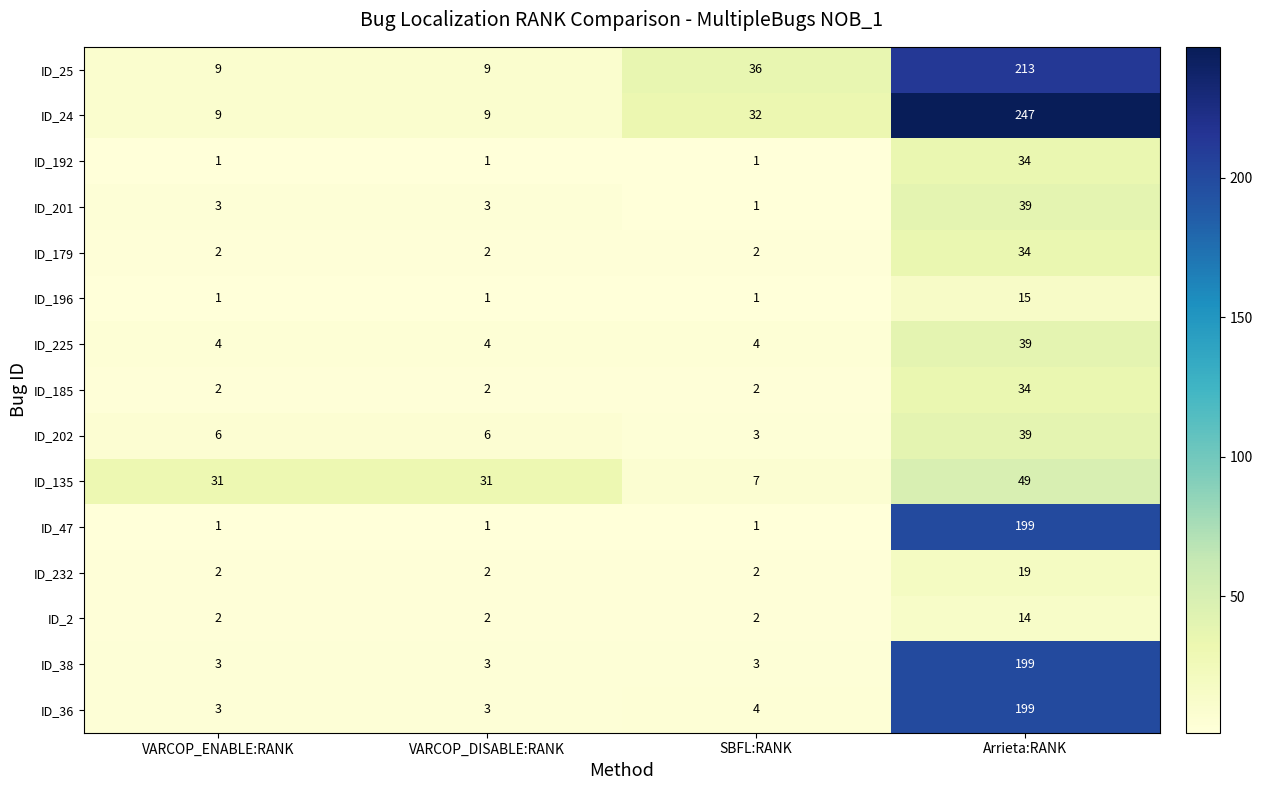

What is the average value of the ID_38 series?

52